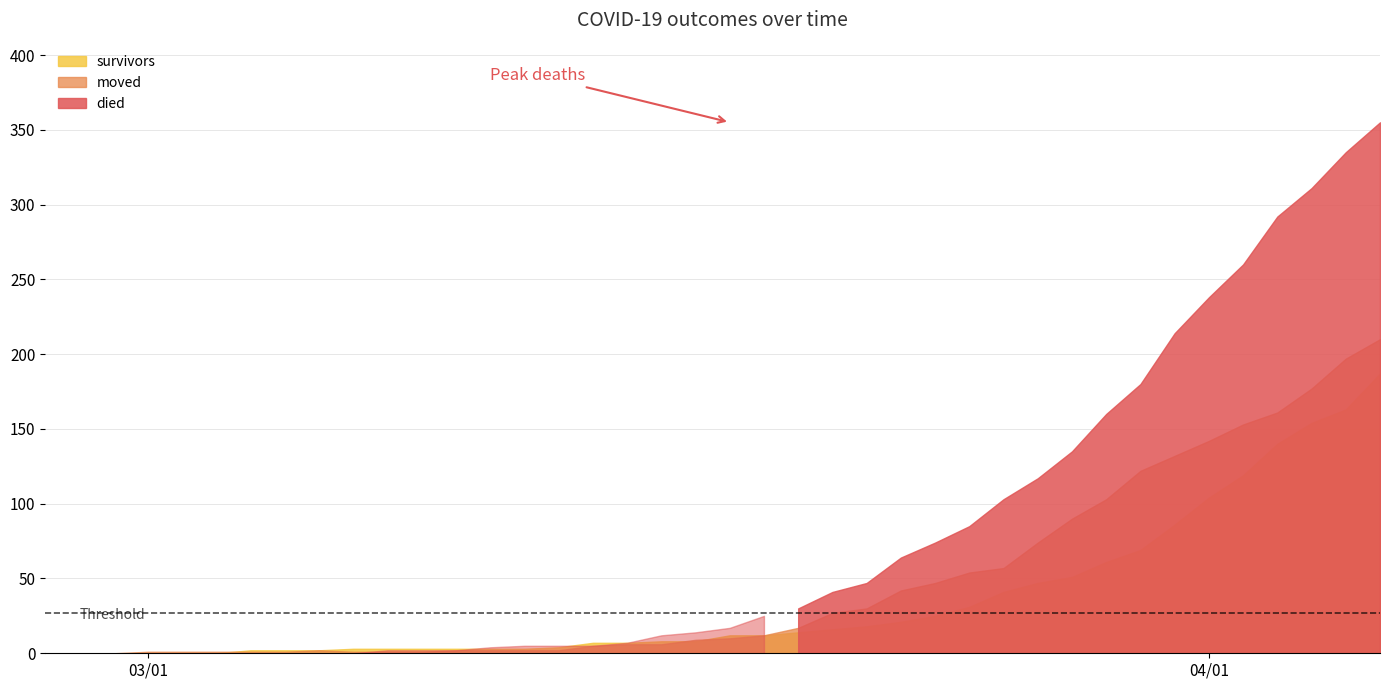

What value does the moved series have at 2020-04-02, to the nearest 5?

155